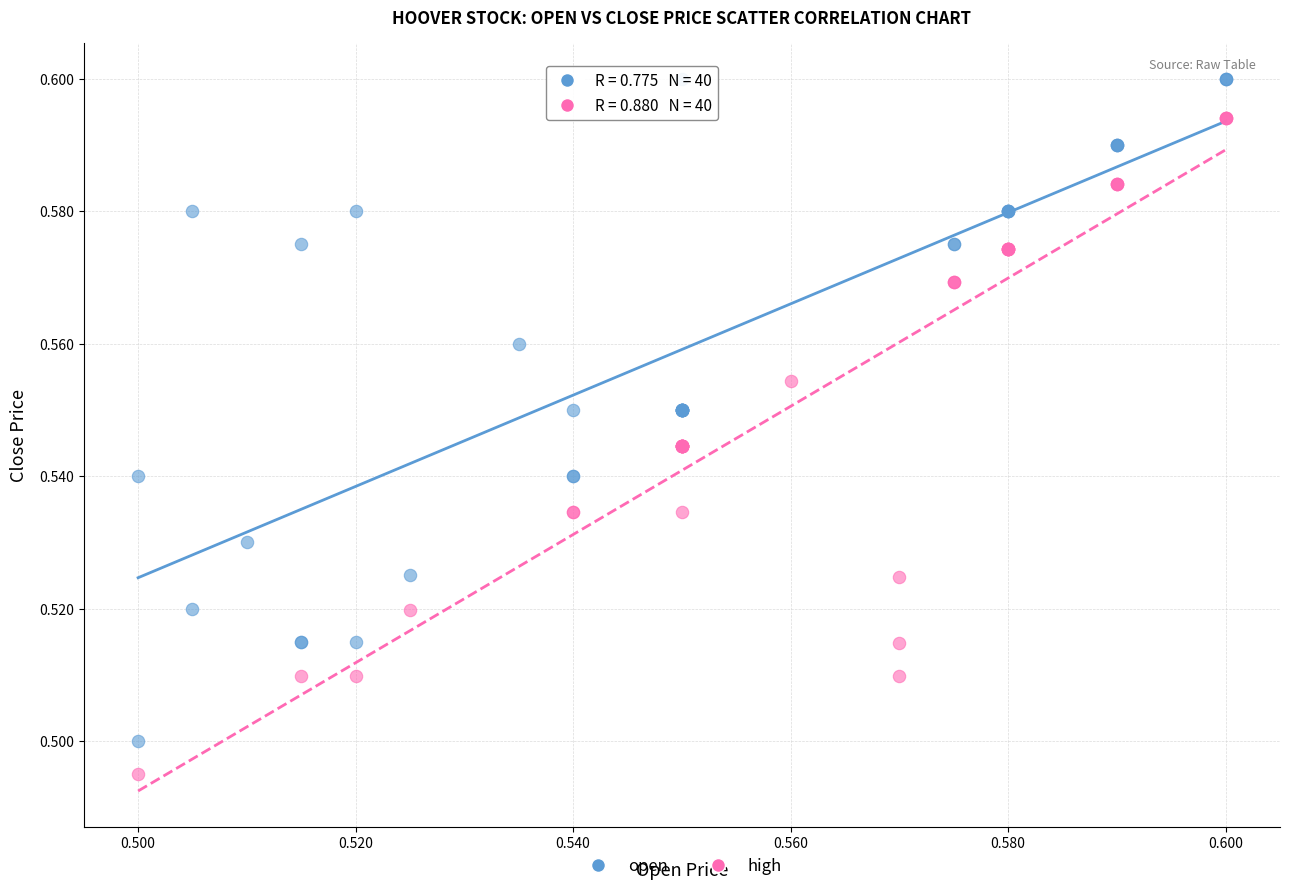

Which series reaches the minimum Y coordinate?

high